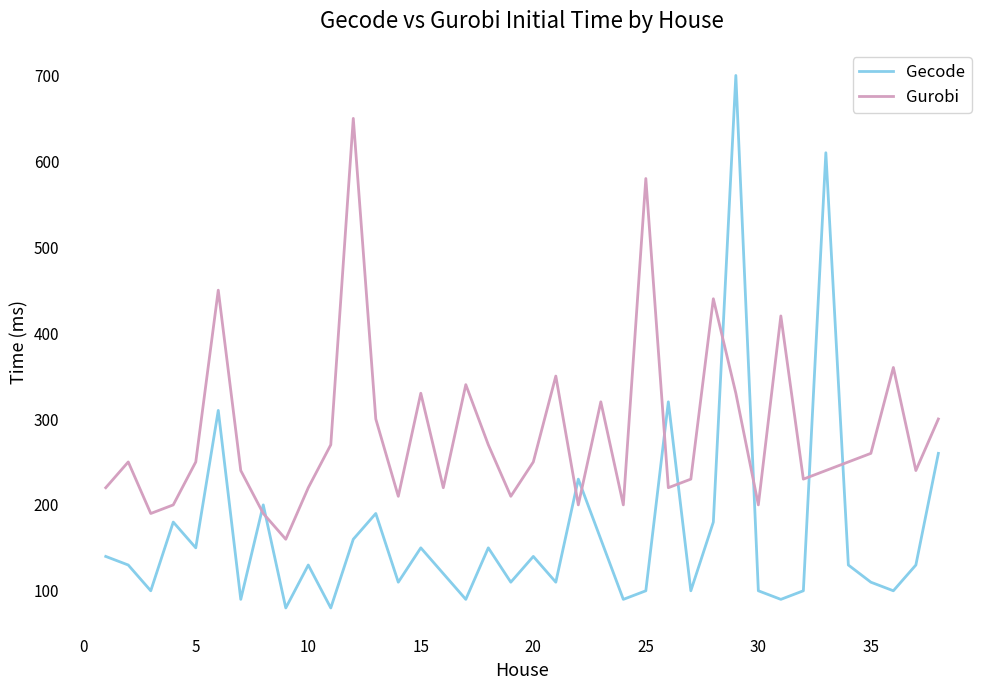

Which series has the largest total across all categories?

Gurobi